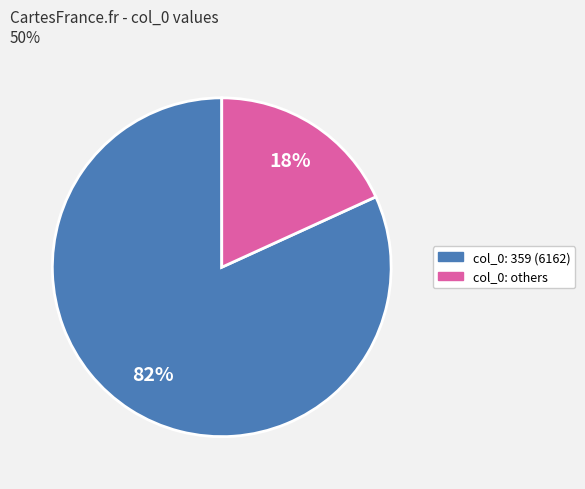

How many slices are in this pie chart?

2